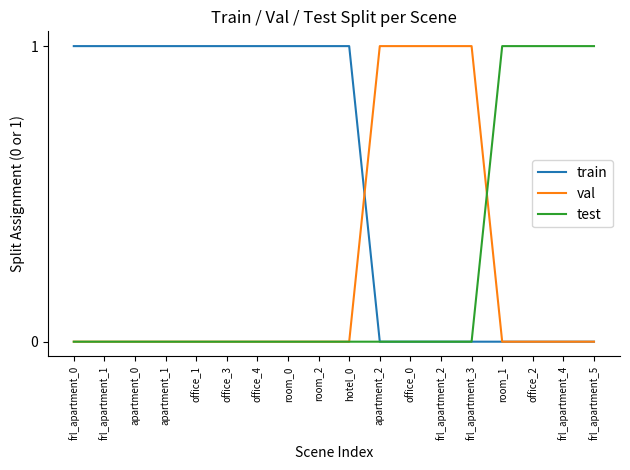

What are all the series names shown in the legend?

train, val, test